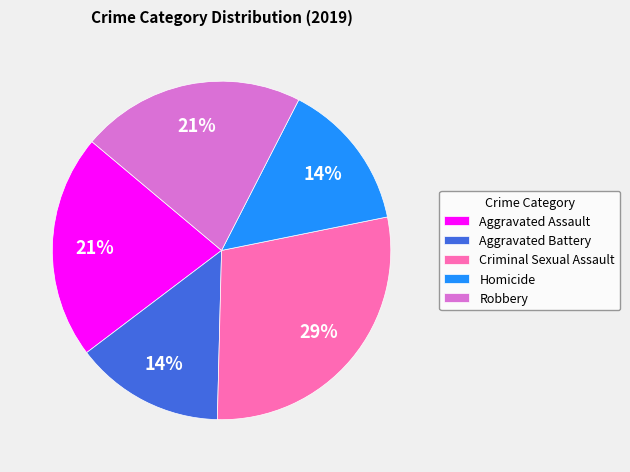

How many segments does this pie chart have?

5